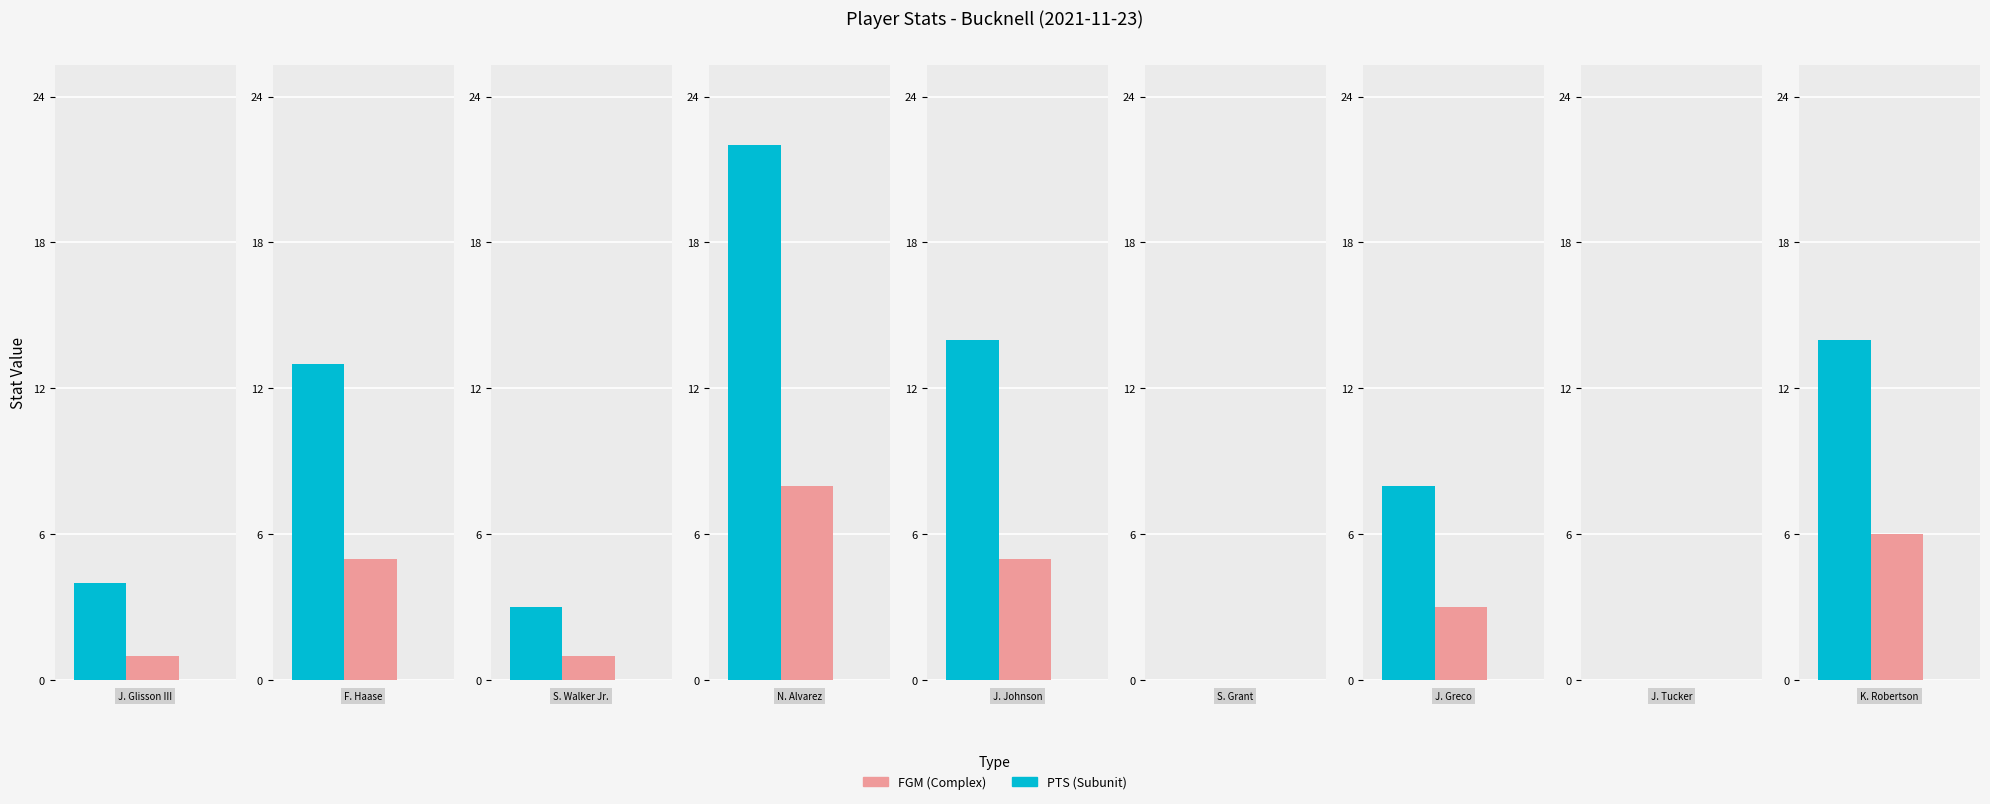

What is the average value of the FGM series?

3